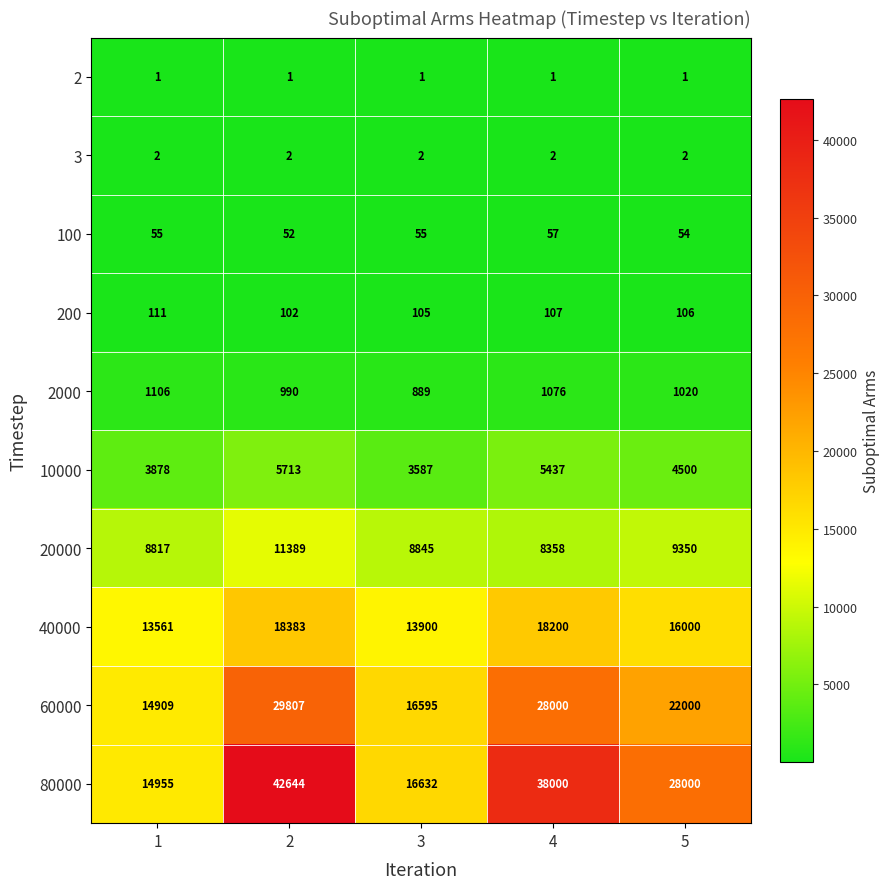

What is the difference between the second highest and minimum values in the 100 series?

3